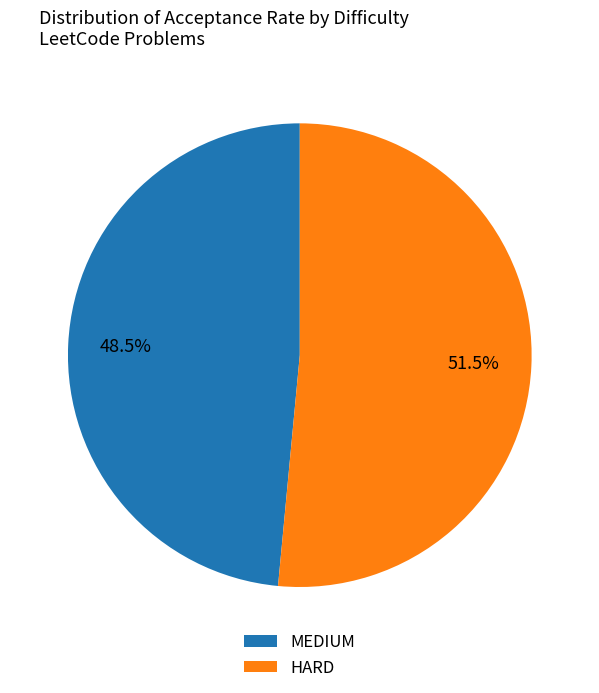

Rank the categories by value from lowest to highest.

MEDIUM, HARD